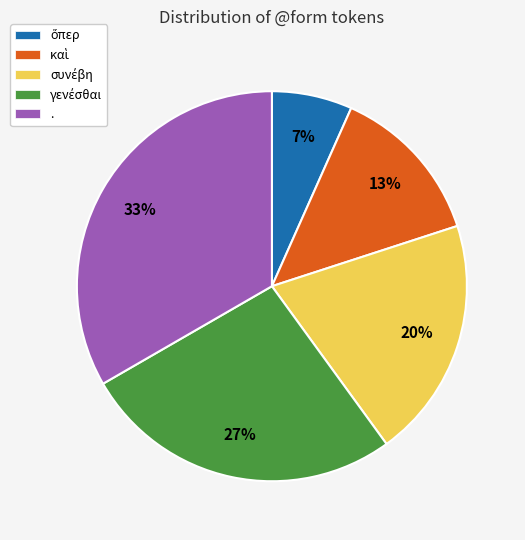

Count the number of slices in the pie.

5